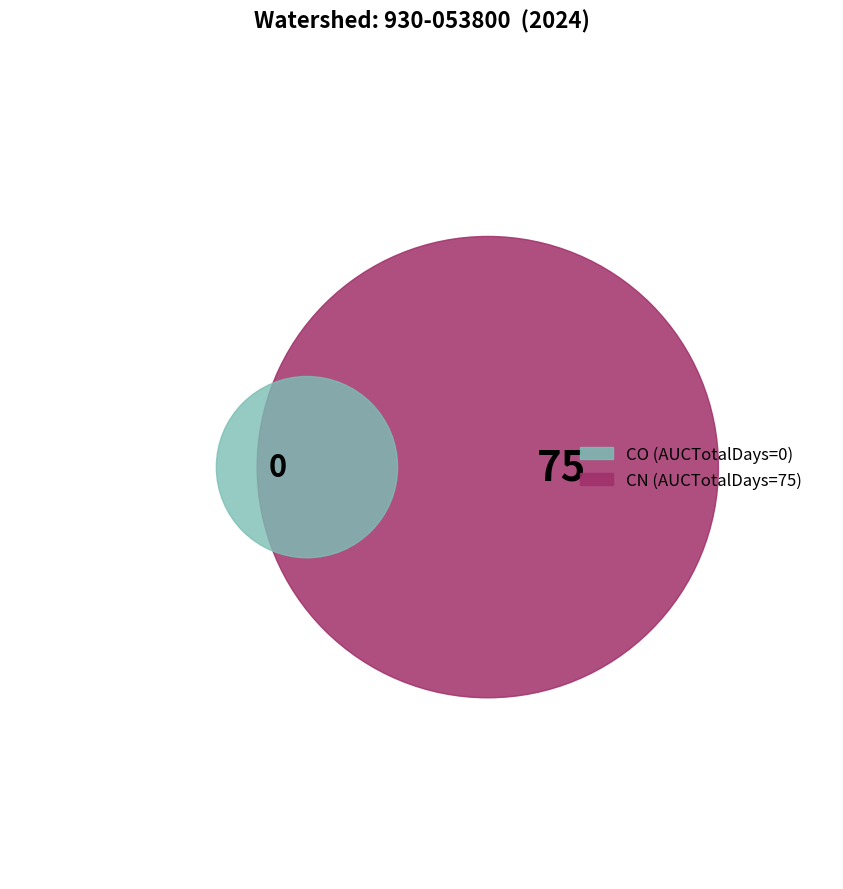

Is there any slice that represents more than half of the pie?

Yes